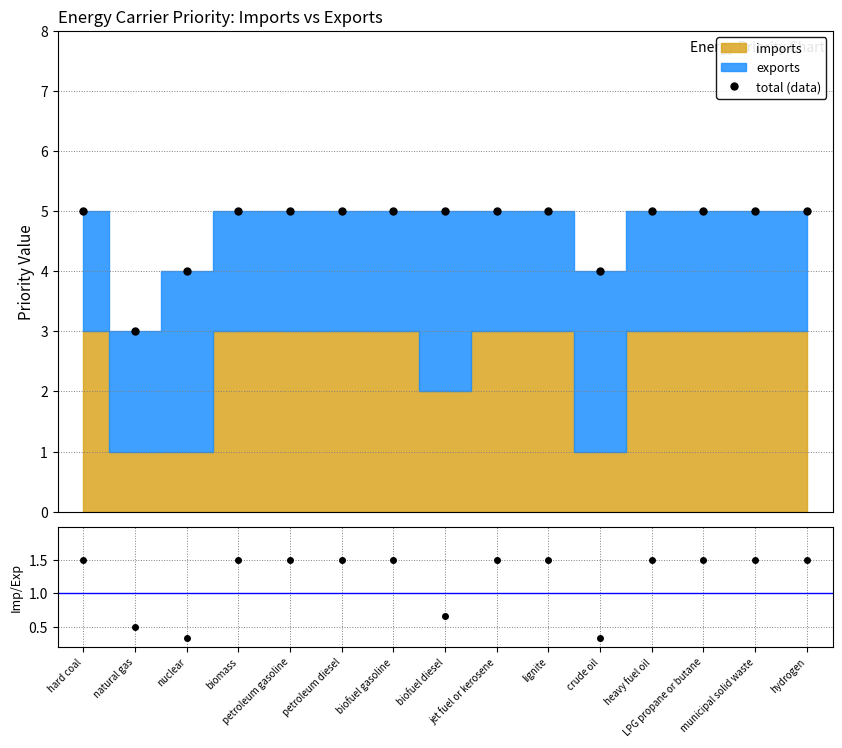

Which label corresponds to the smallest value in the chart?

natural gas